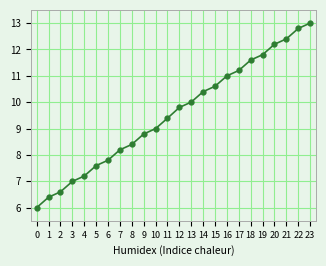

What is the sum of all values?

229.1